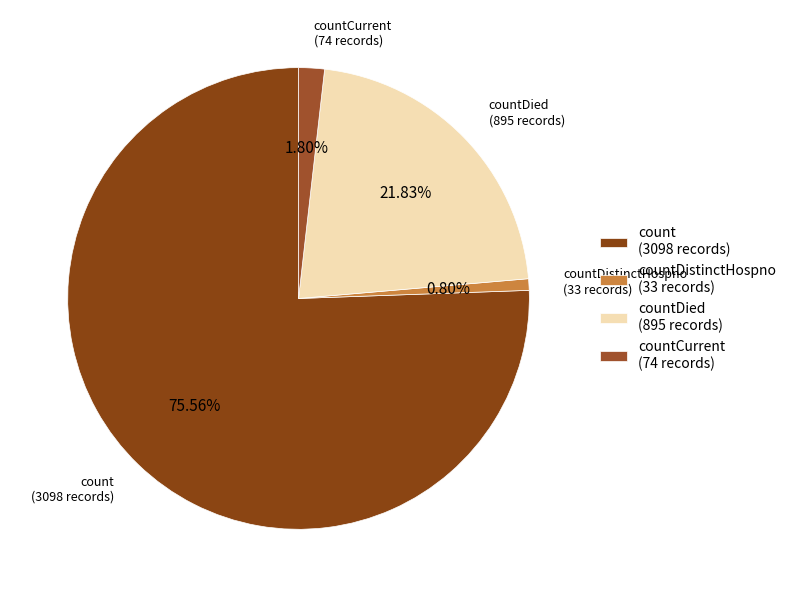

Is the sum of countDied (895 records) and count (3098 records) greater than half?

Yes